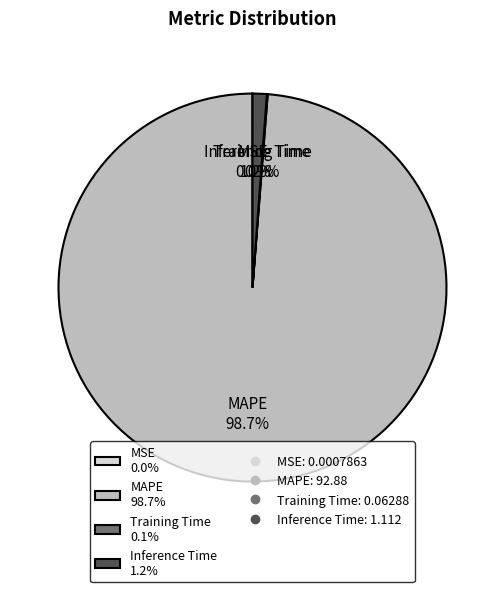

Does MAPE 98.7% account for over 50% of the chart?

Yes